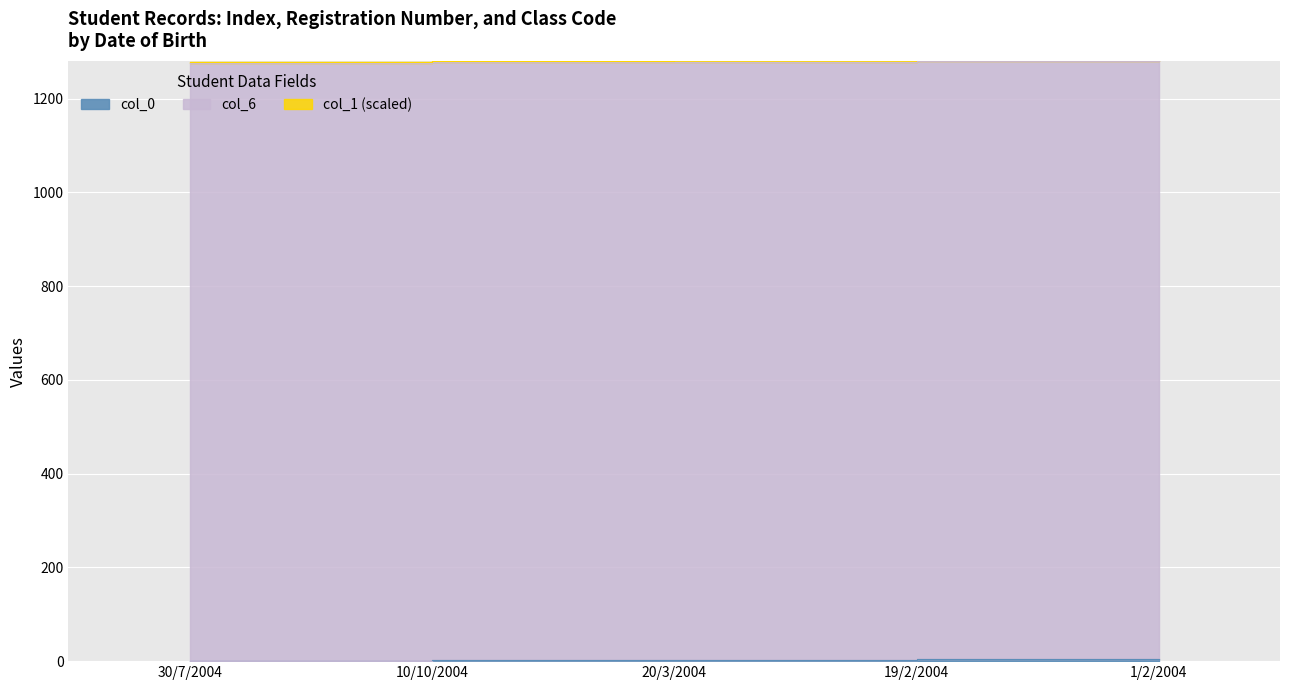

What is the approximate value of col_0 at 1/2/2004?

5.0